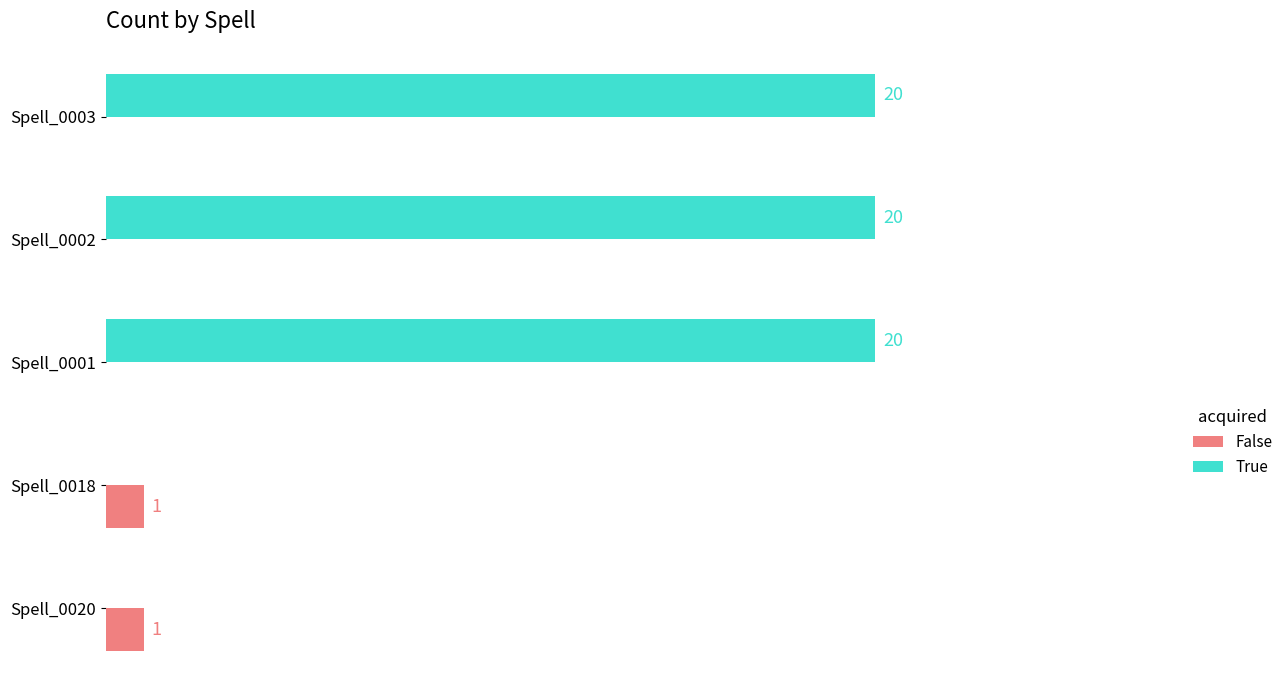

Which series has the largest total across all categories?

True